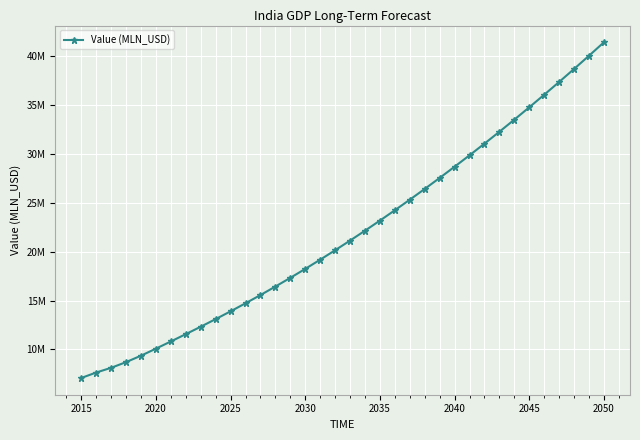

Does the chart have visible grid lines?

Yes